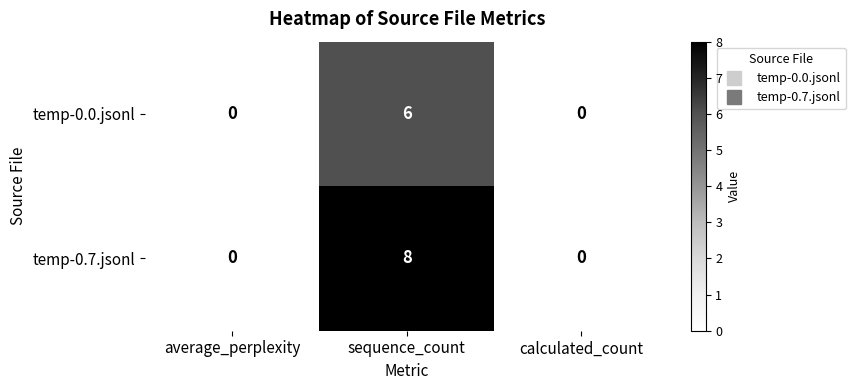

Count the temp-0.0.jsonl values in the range 0 to 6.

3